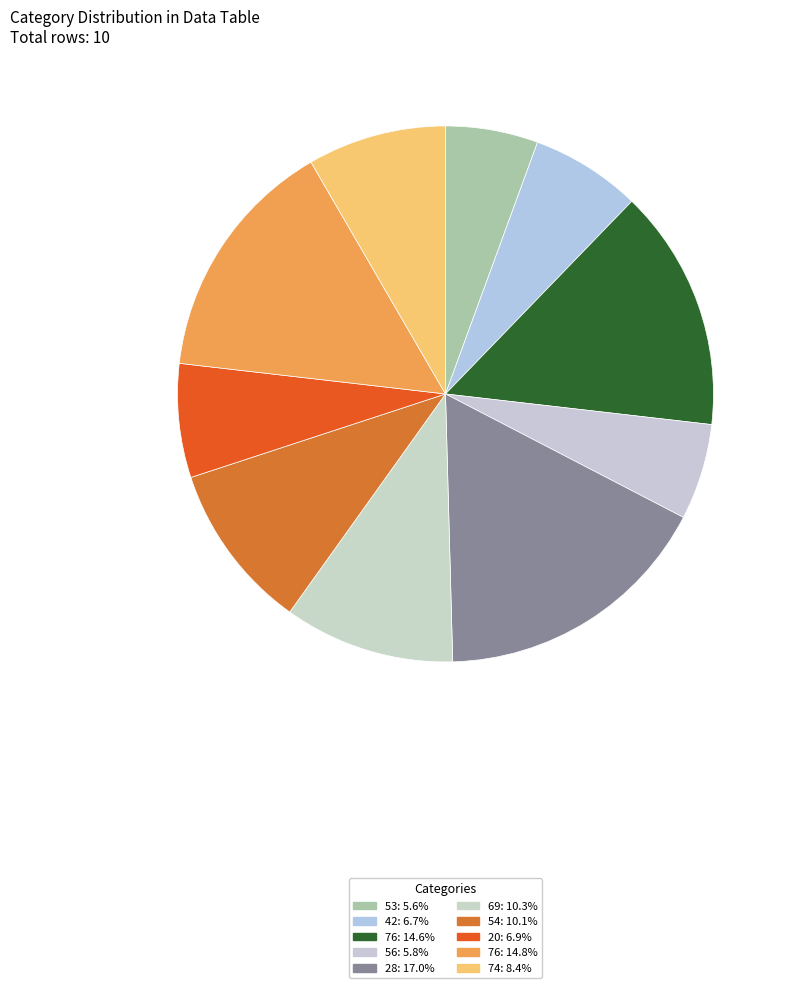

How many segments does this pie chart have?

10